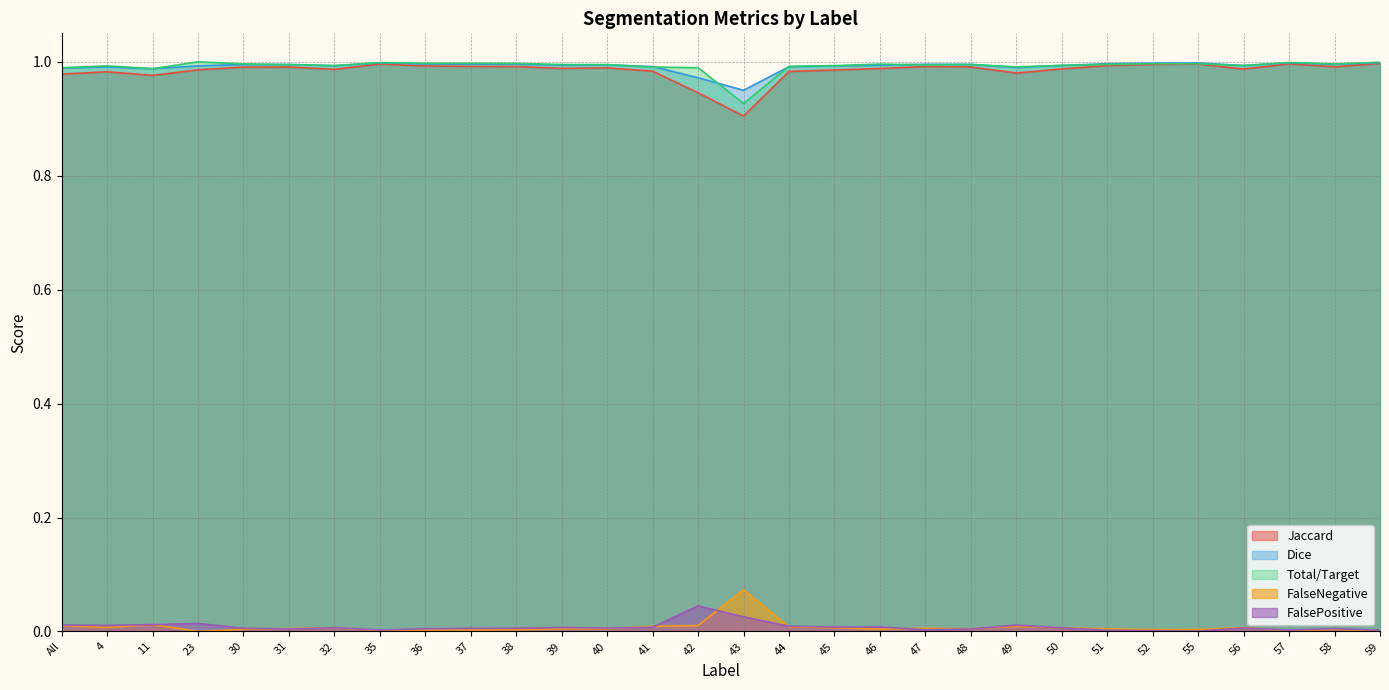

At how many categories does at least one series exceed 0?

30